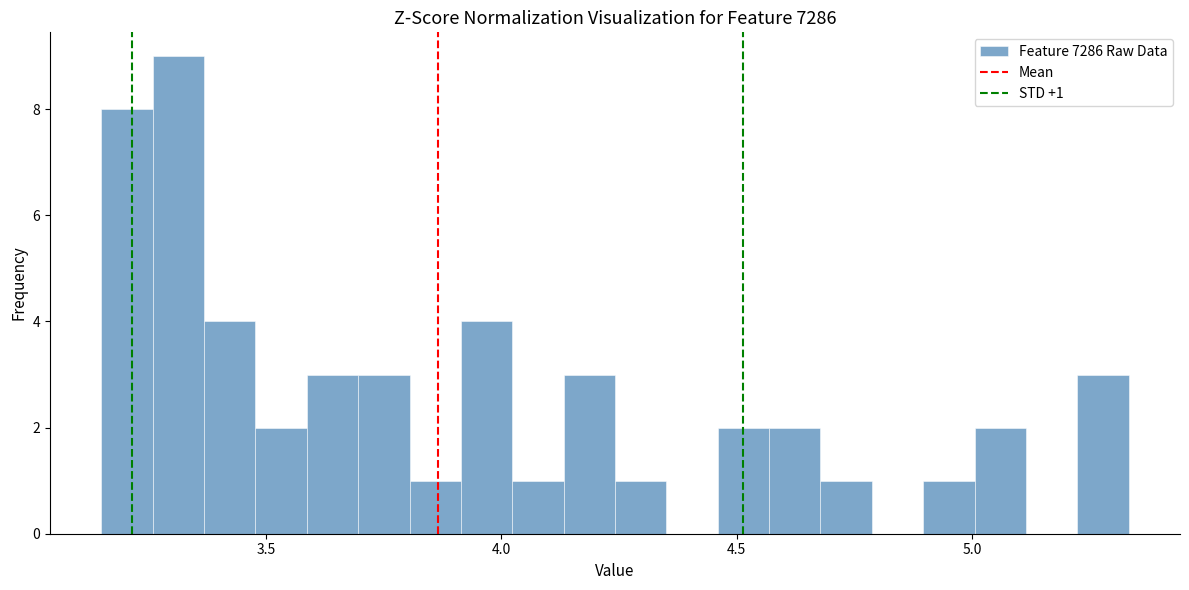

Read against the x-axis, roughly where is the centre of the tallest bar?

3.30